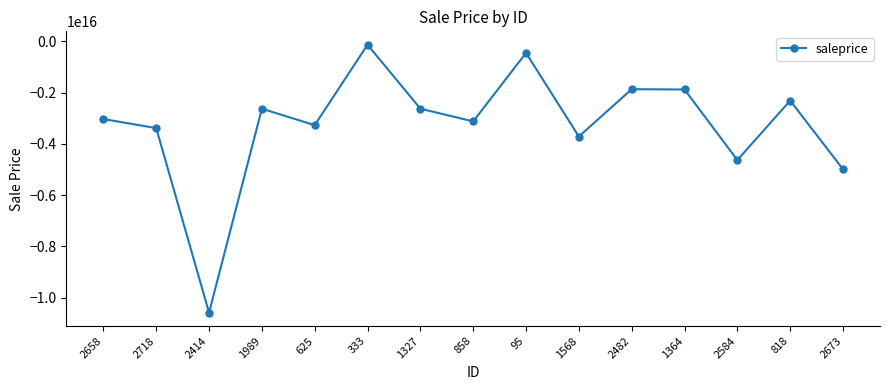

True or false: the data shows -2626040807004249.5 at 1327.

True